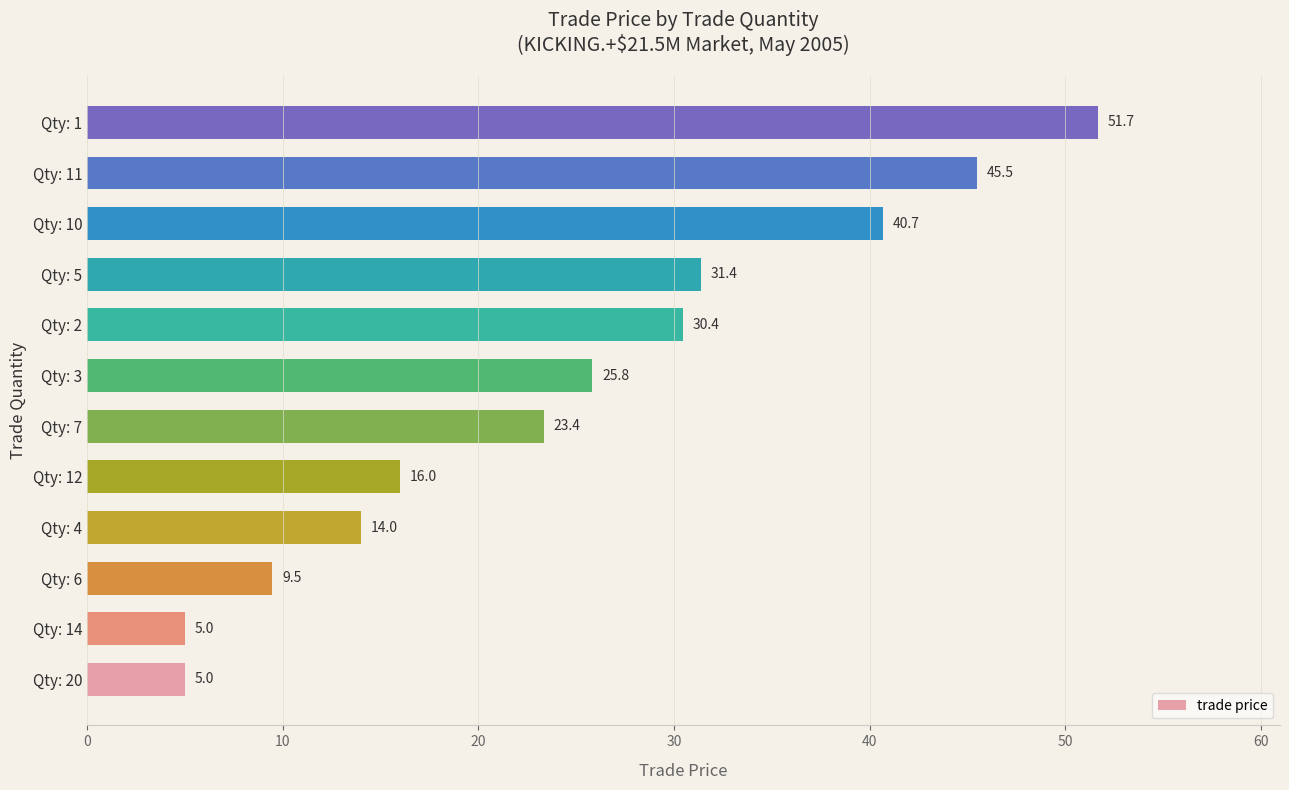

At which label is the value closest to 28?

Qty: 3